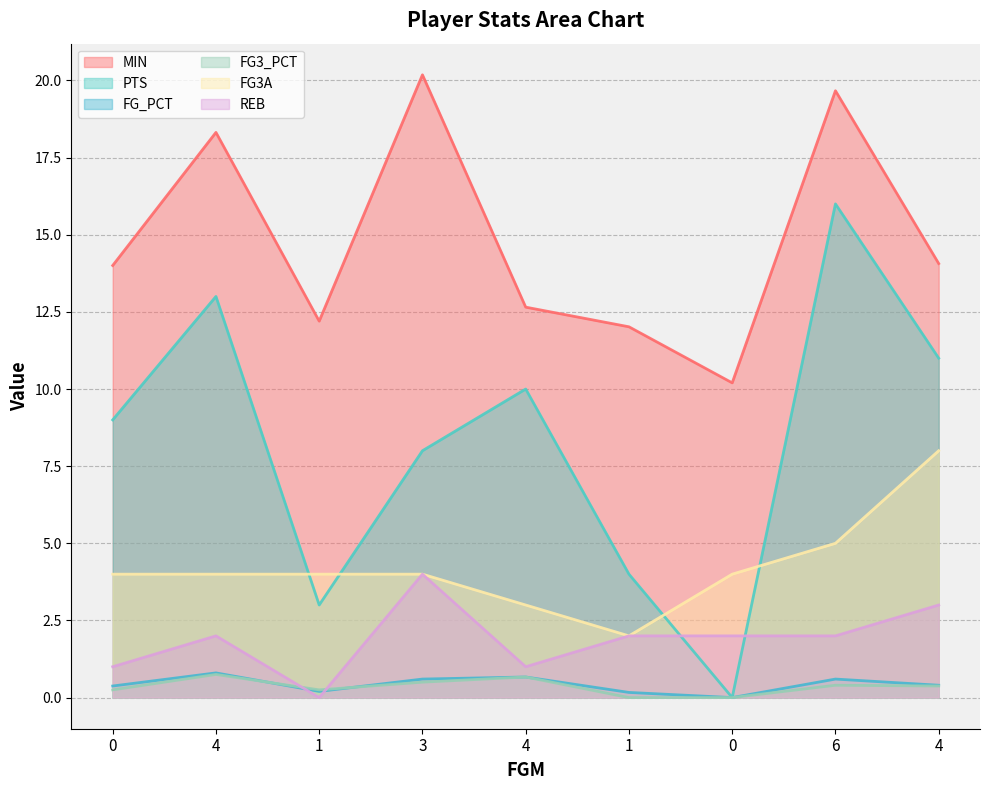

Count the number of categories in the chart.

9